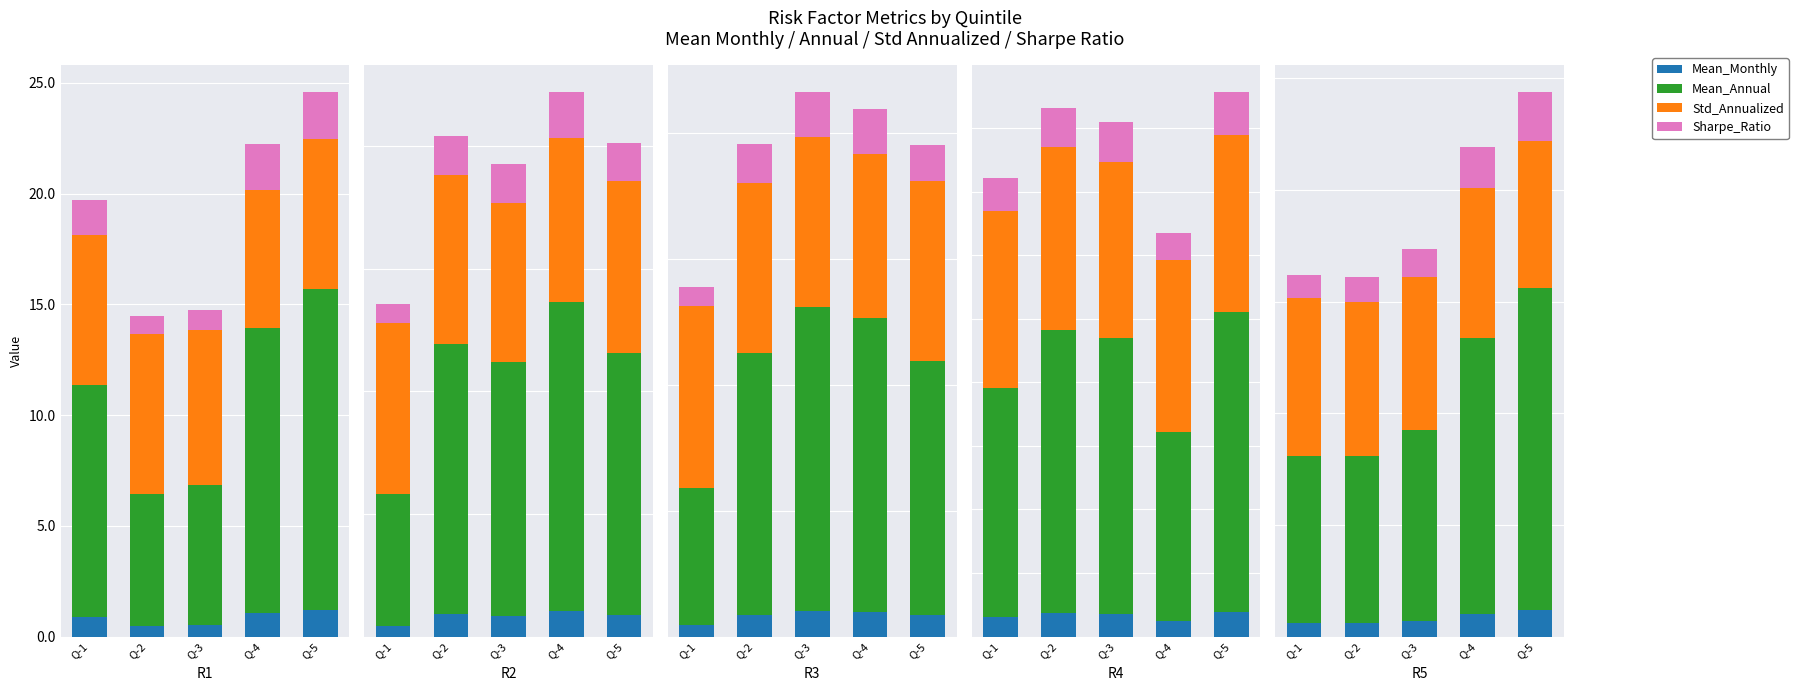

What is the total value across all series at Q-5?

24.4